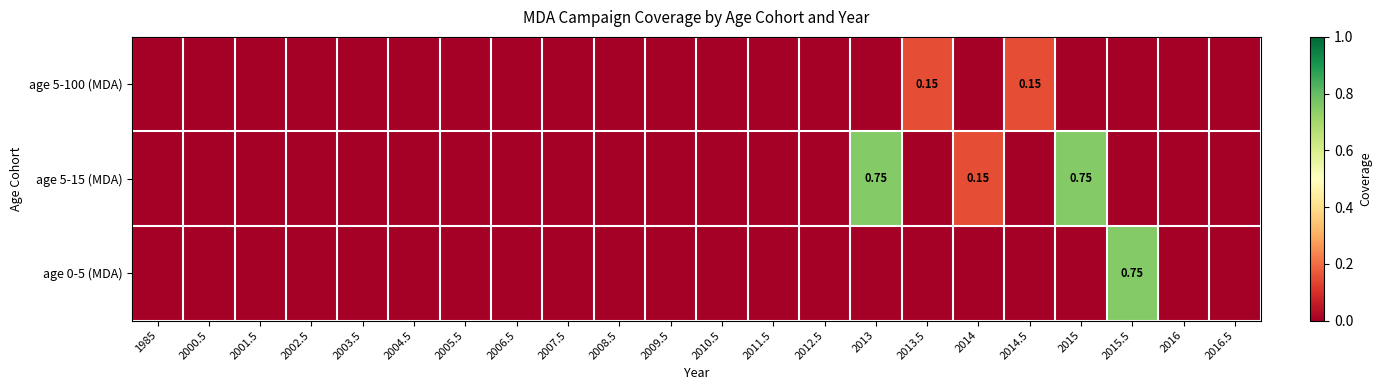

The age 0-5 (MDA) series shows 0.5 at 2016. True or false?

False